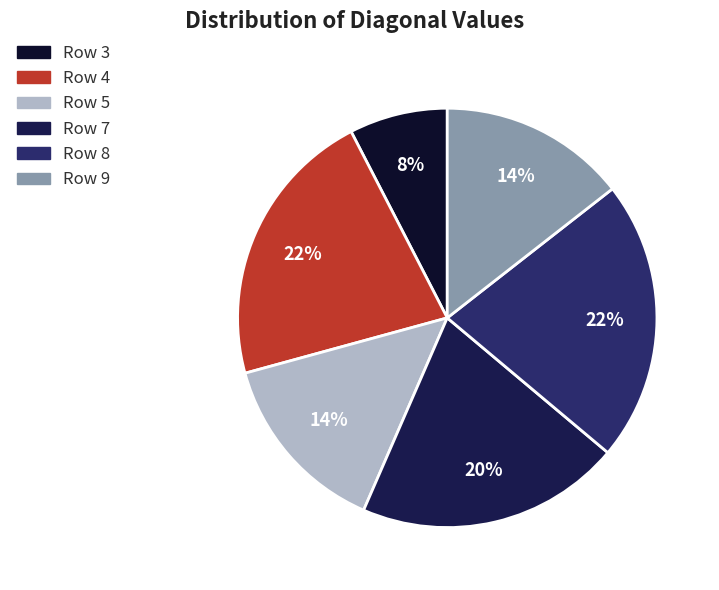

Count the number of slices in the pie.

6